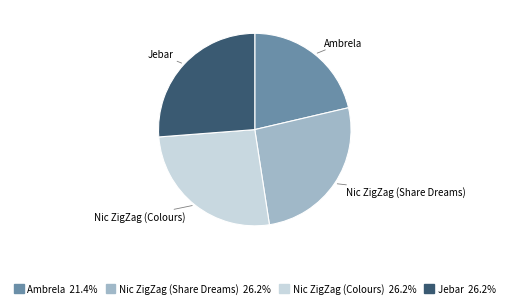

What is the smallest slice in the pie chart?

Ambrela